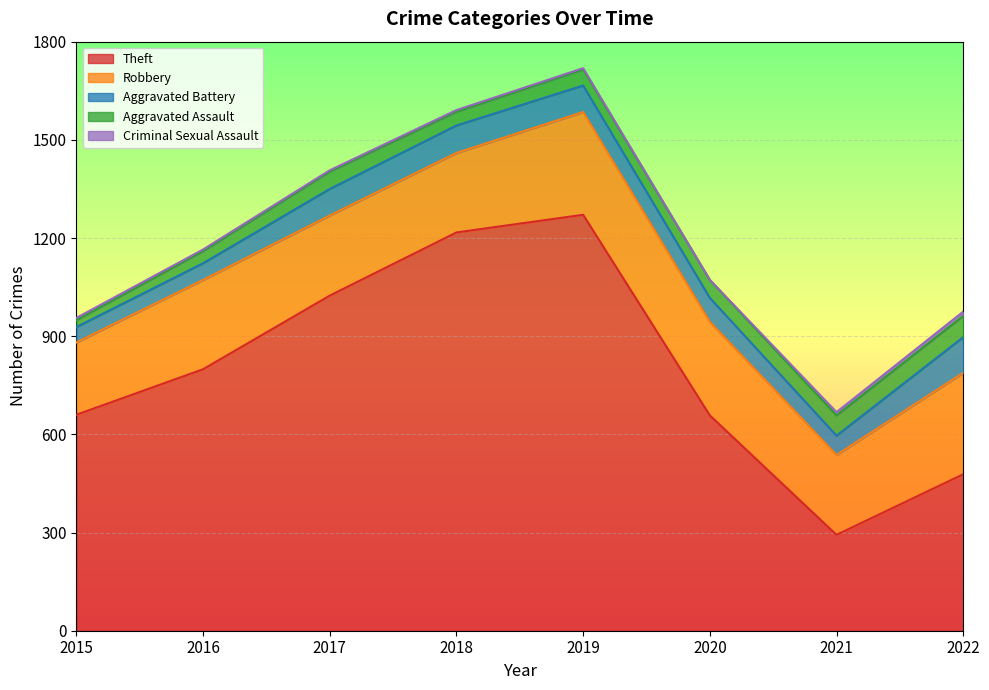

What is the total value across all series at 2018?

1591